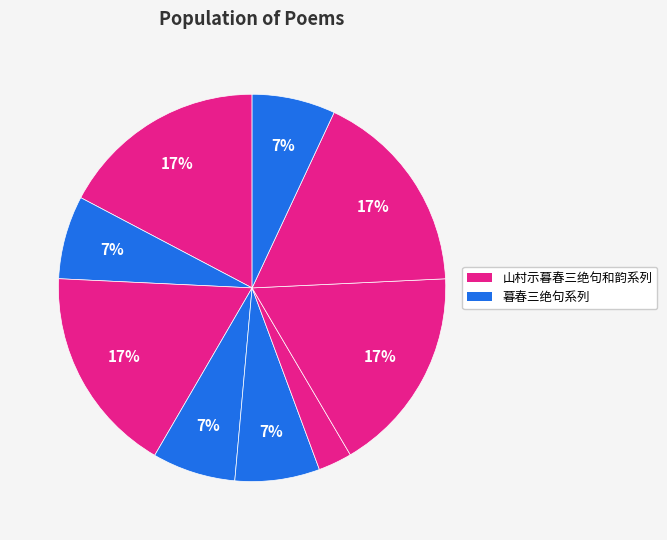

Count the number of slices in the pie.

9